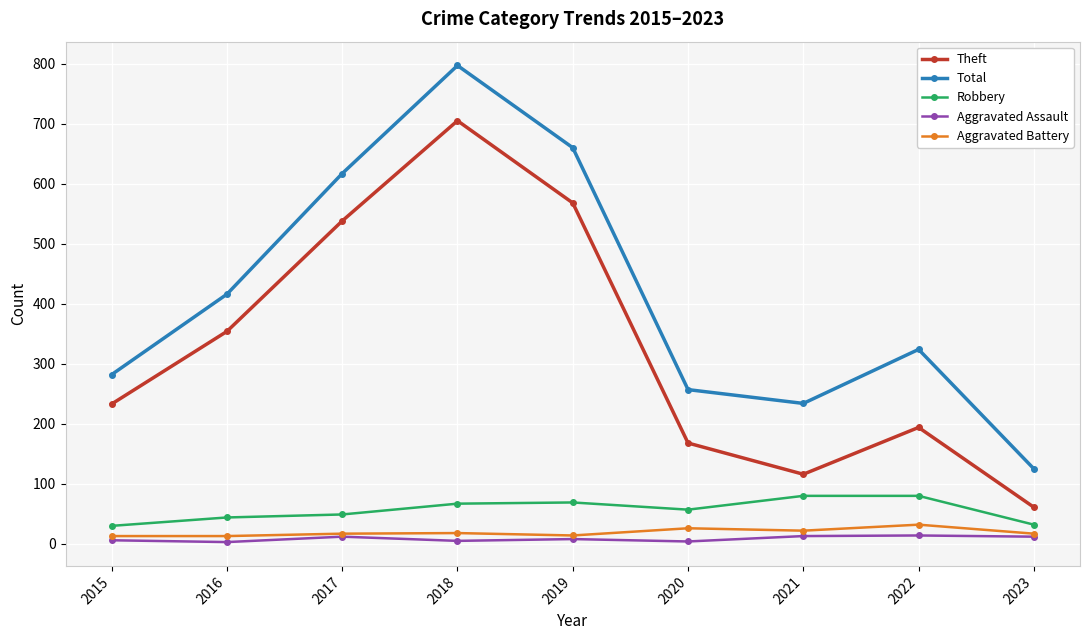

True or false: Theft and Total intersect in this chart.

False